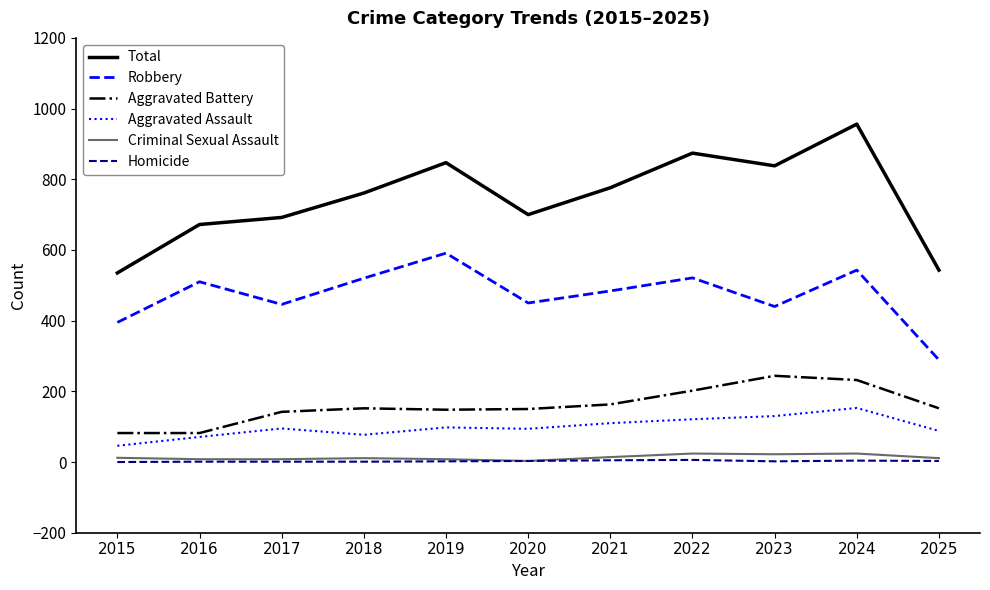

Which series changed the most between 2020 and 2022?

Total